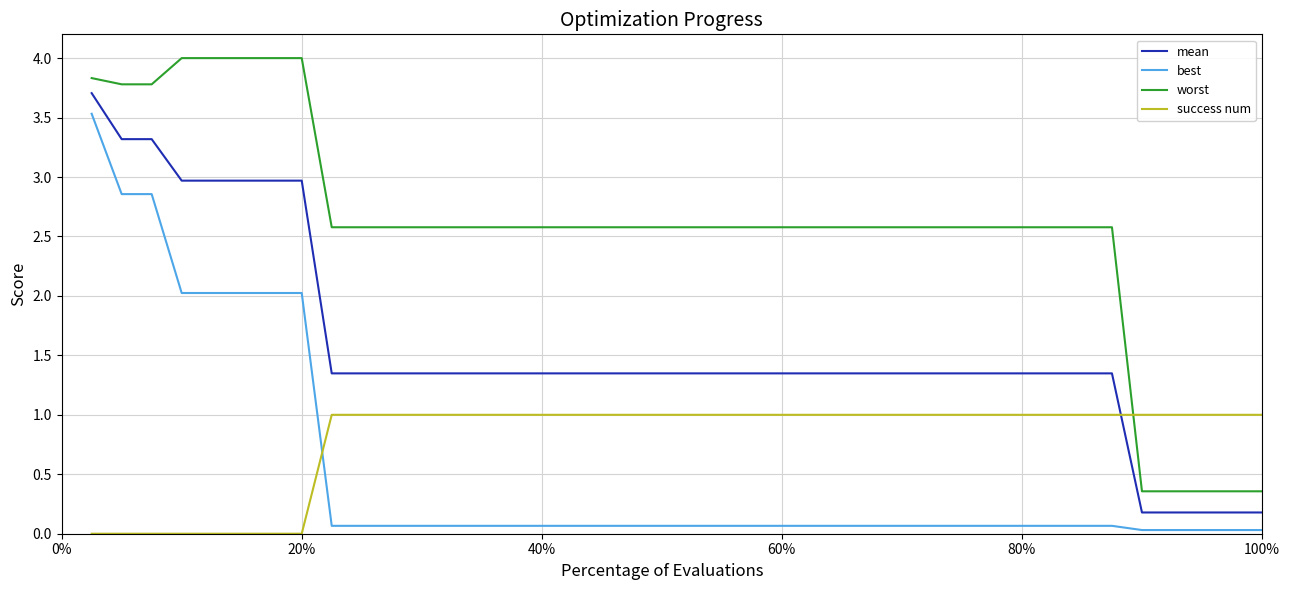

Count the number of data series in this chart.

4